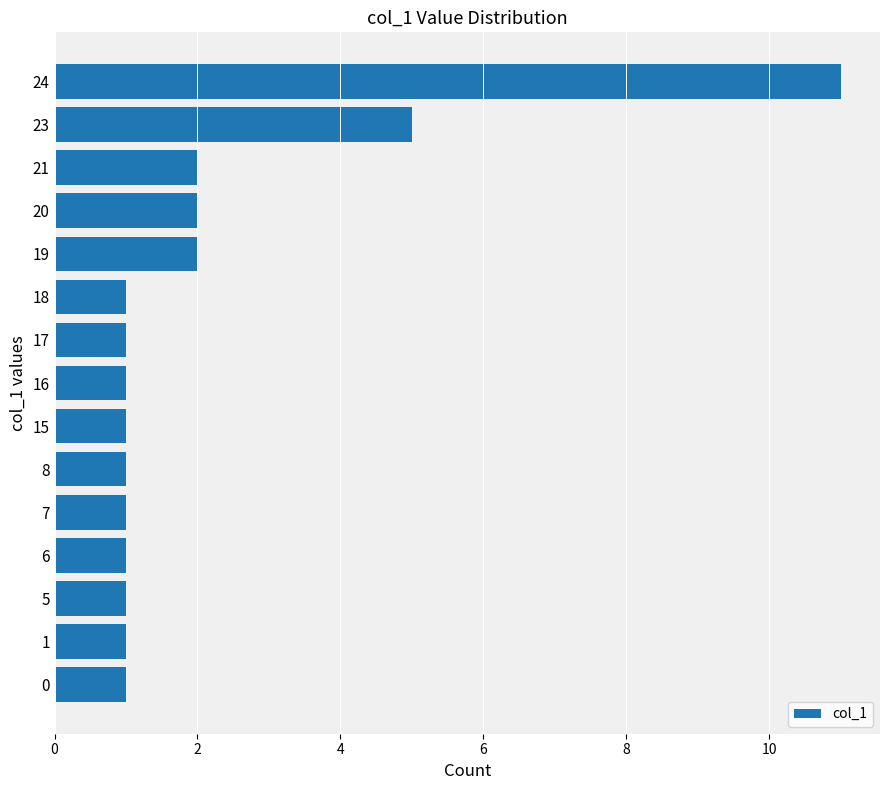

Approximately how many times larger is the value at 0 compared to 7?

1.0